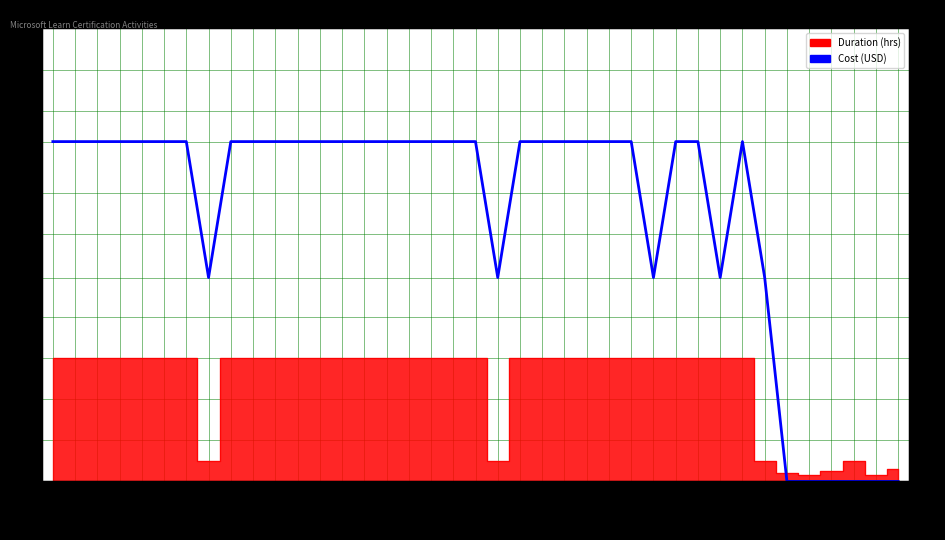

How many points are lower than both their immediate neighbors (excluding endpoints)?

4